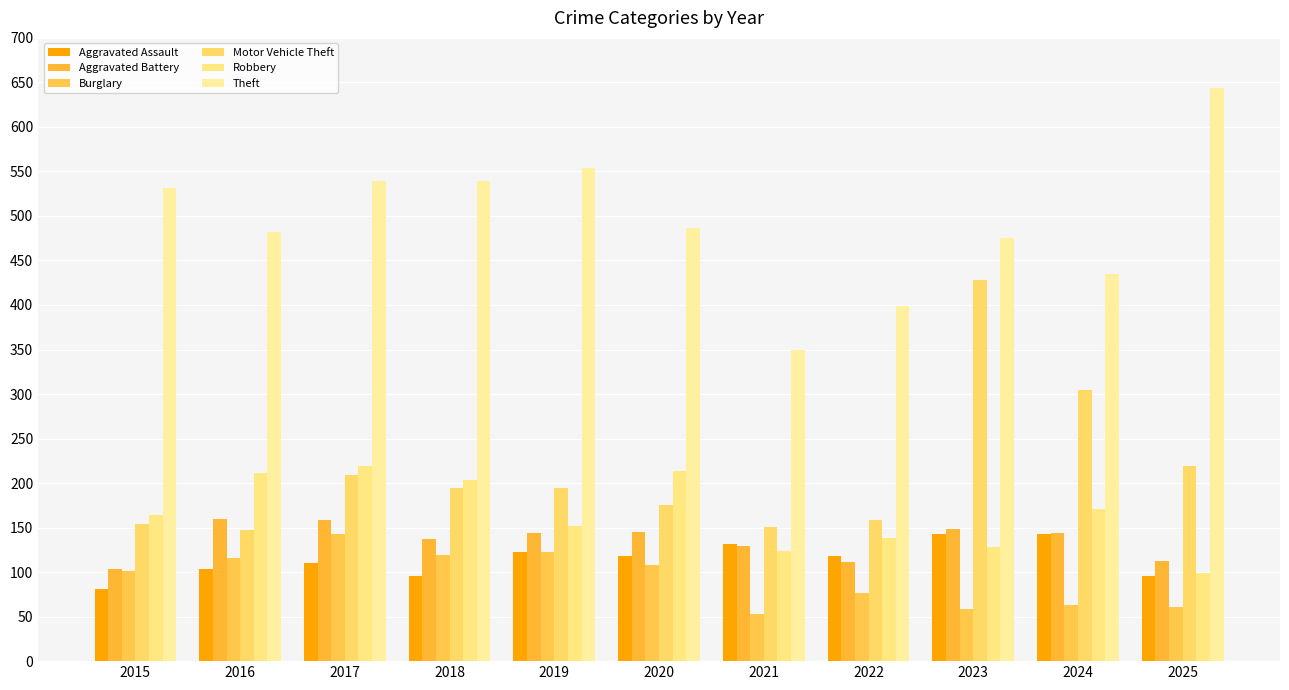

What is the average value of the Burglary series?

93